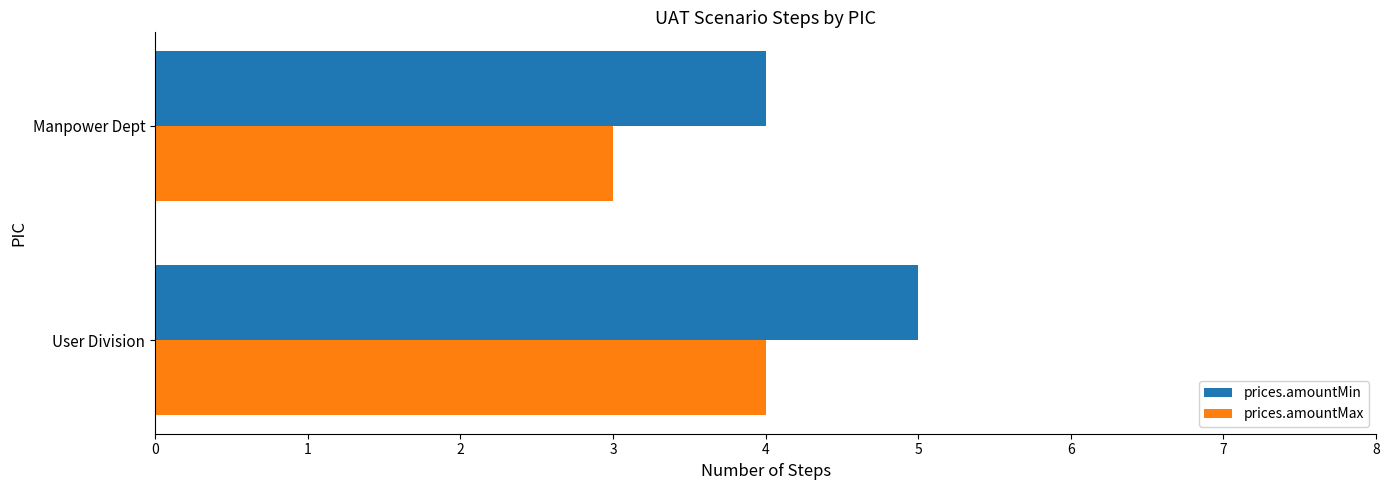

At which label is prices.amountMax closest to 3?

Manpower Dept